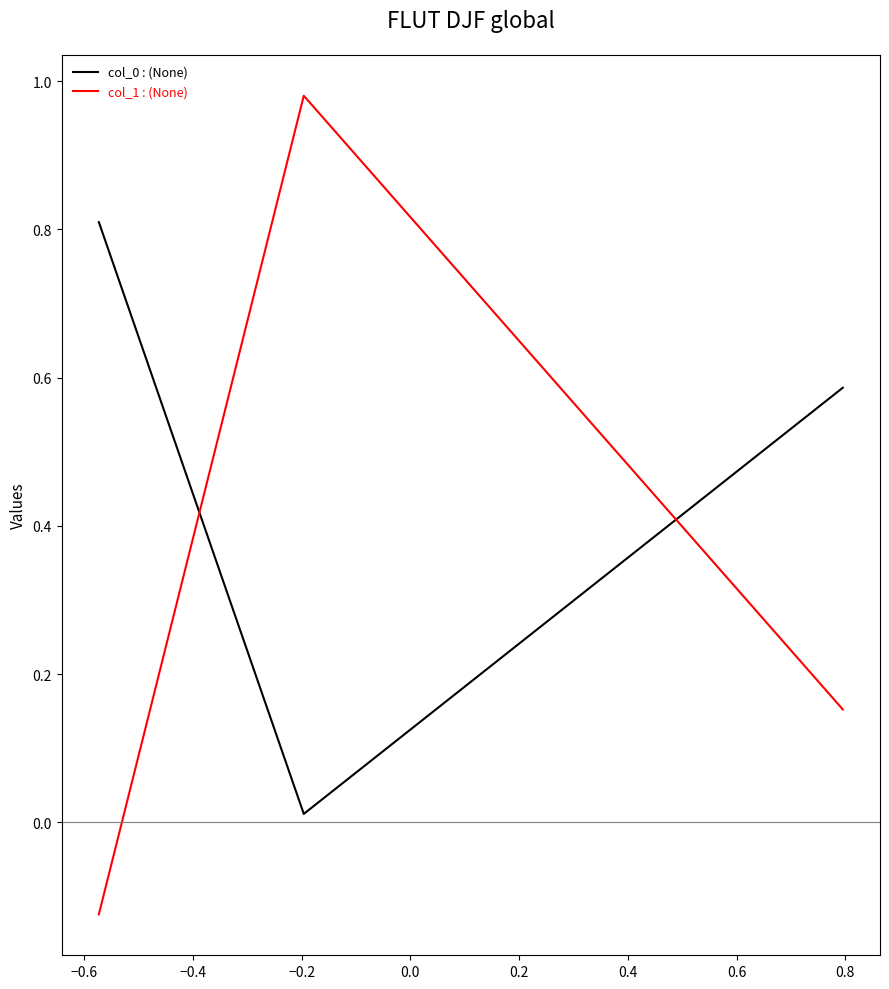

How many negative values does the col_1 : (None) series have?

1